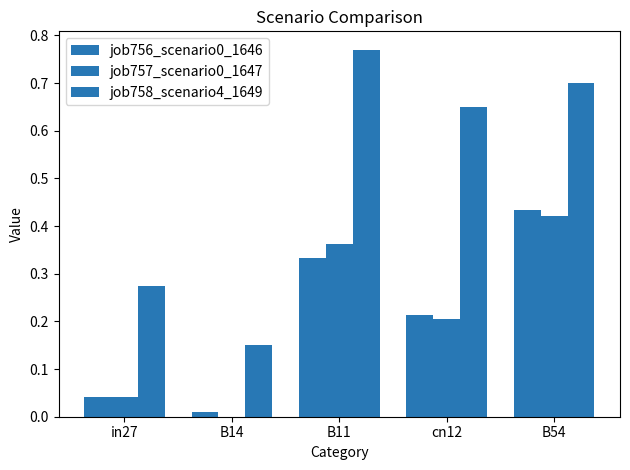

Count the job758_scenario4_1649 values in the range 0 to 1.

5